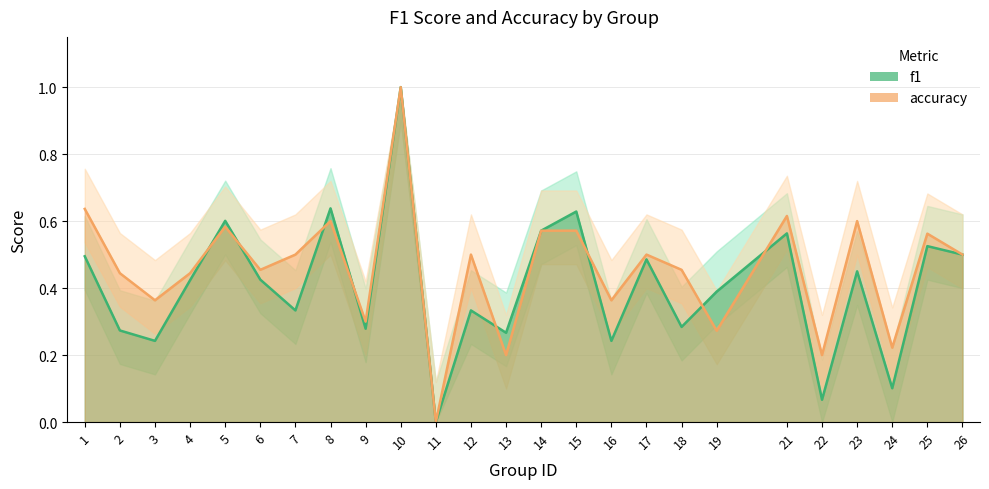

What is the difference between the accuracy values at 22 and 9?

0.1